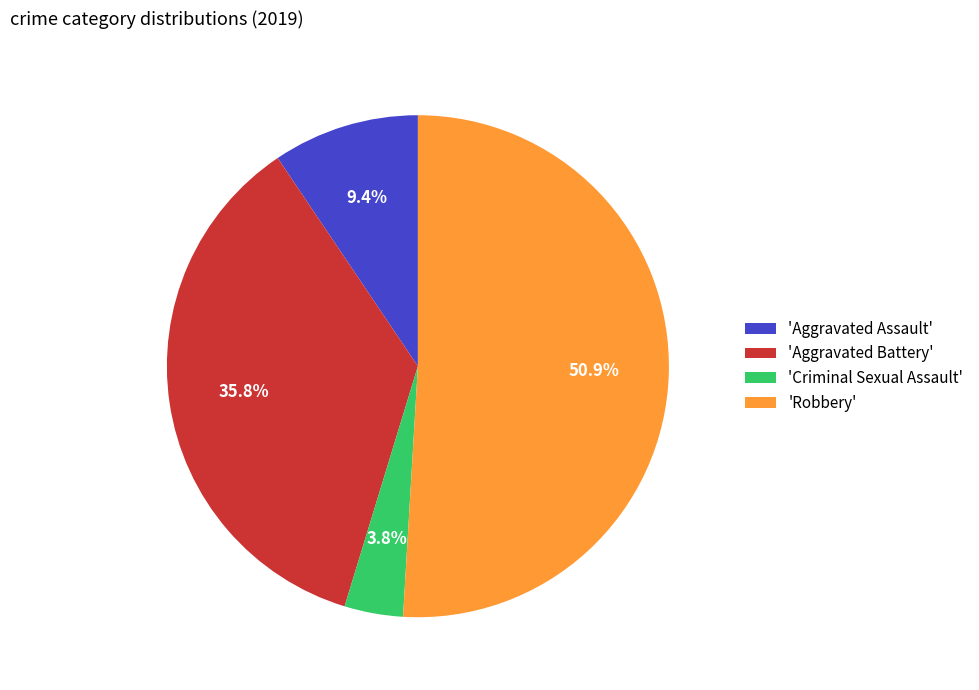

Is there any slice that represents more than half of the pie?

Yes